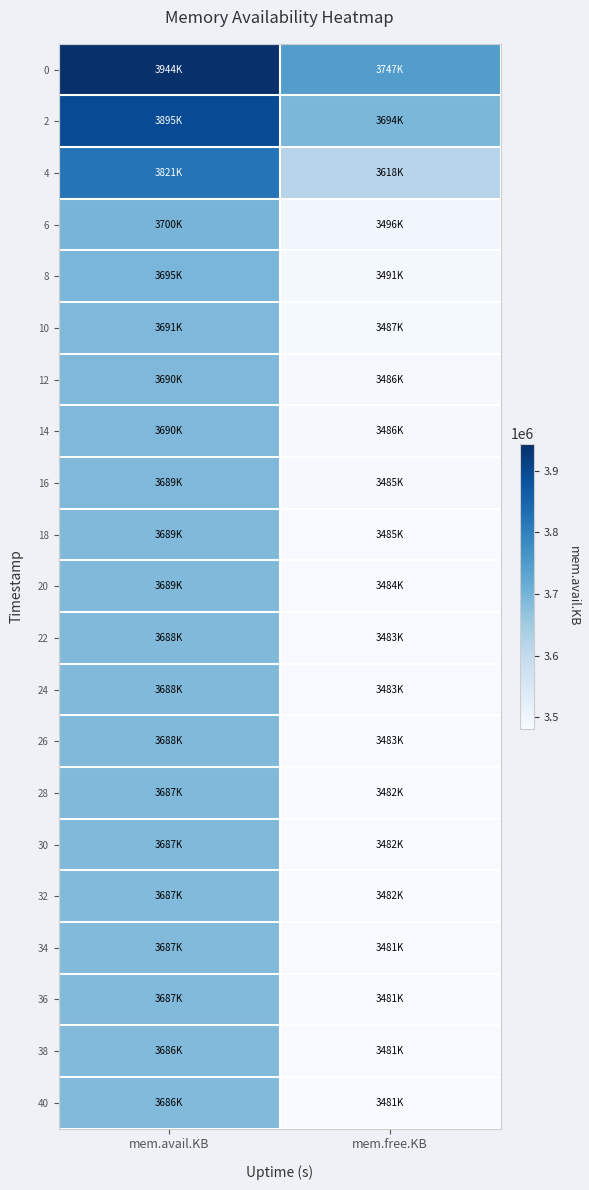

Which series changed the most between mem.avail.KB and mem.free.KB?

40